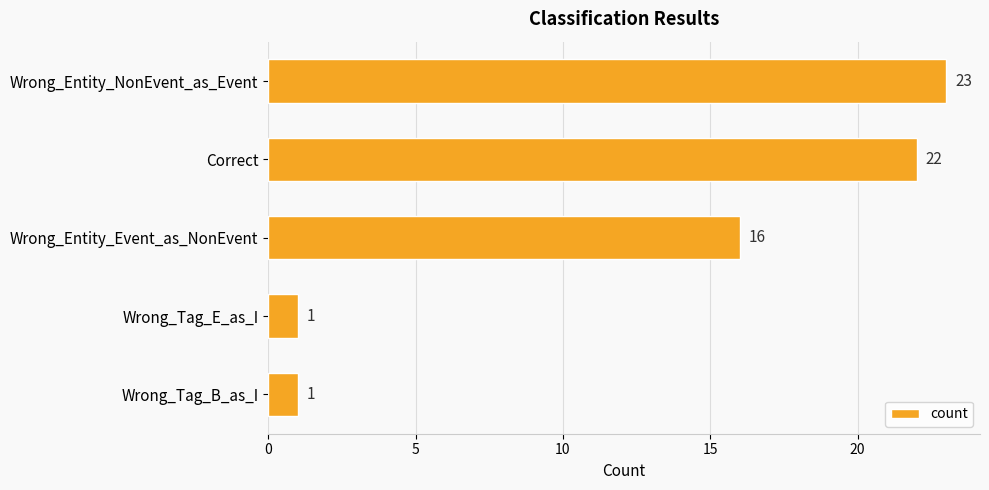

Which has a higher value, Correct or Wrong_Entity_NonEvent_as_Event?

Wrong_Entity_NonEvent_as_Event